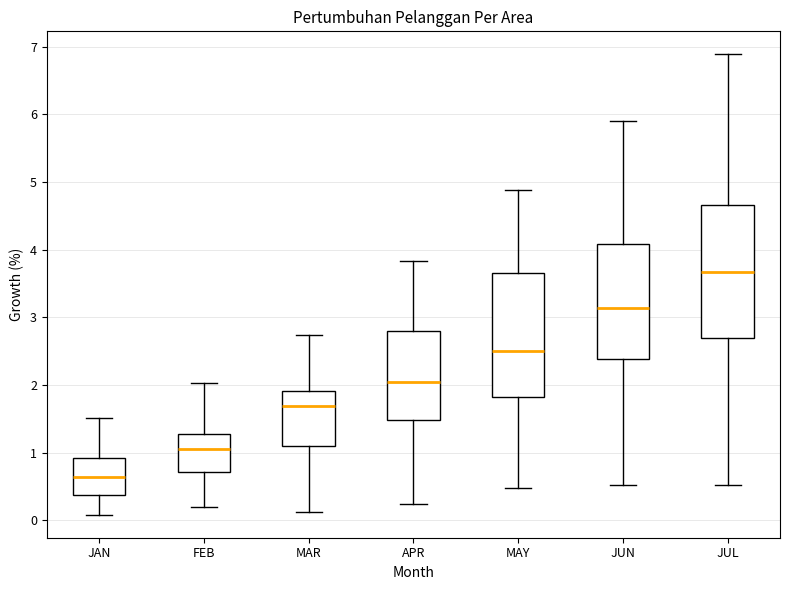

Which box has the lowest median line?

JAN